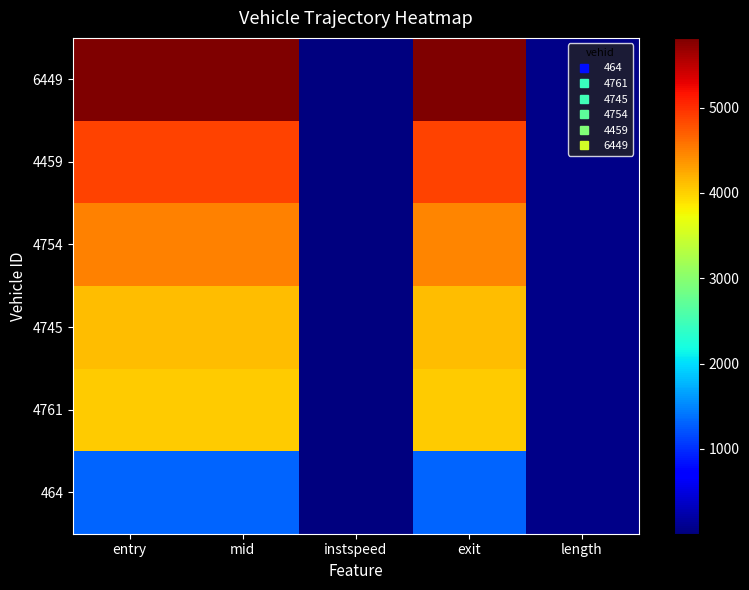

Reading left to right, extract all data points from this chart.

464: entry=1316.0	mid=1319.1	instspeed=13.3	exit=1321.7	length=71.4
4761: entry=4029.2	mid=4032.0	instspeed=12.6	exit=4034.8	length=71.4
4745: entry=4120.9	mid=4123.3	instspeed=13.9	exit=4125.7	length=71.4
4754: entry=4485.0	mid=4487.6	instspeed=5.0	exit=4460.2	length=71.4
4459: entry=4867.3	mid=4870.6	instspeed=12.3	exit=4873.3	length=71.4
6449: entry=5812.0	mid=5815.4	instspeed=13.0	exit=5818.1	length=71.4